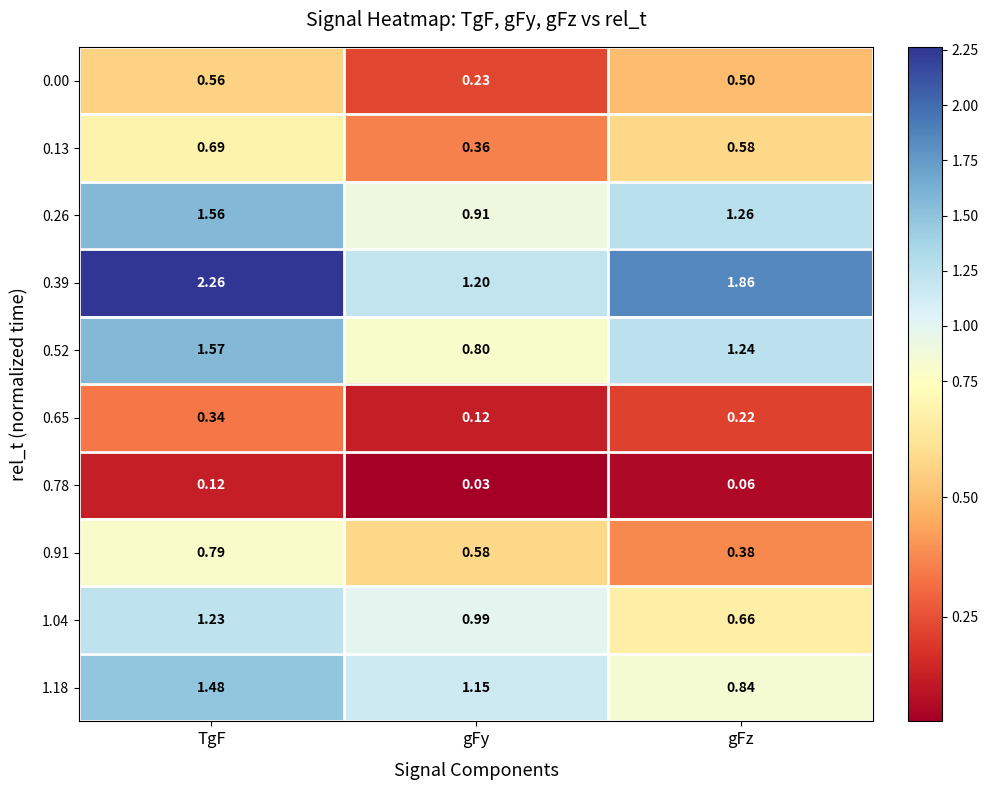

Which category has the lowest value across all series?

gFy